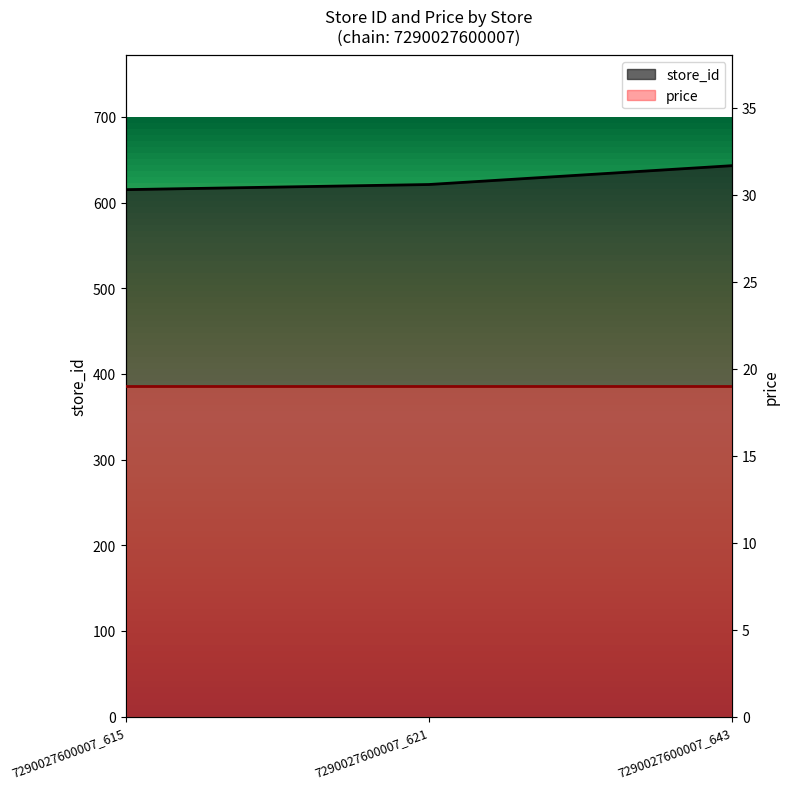

Reading left to right, what are all the values shown in this chart?

615	621	643